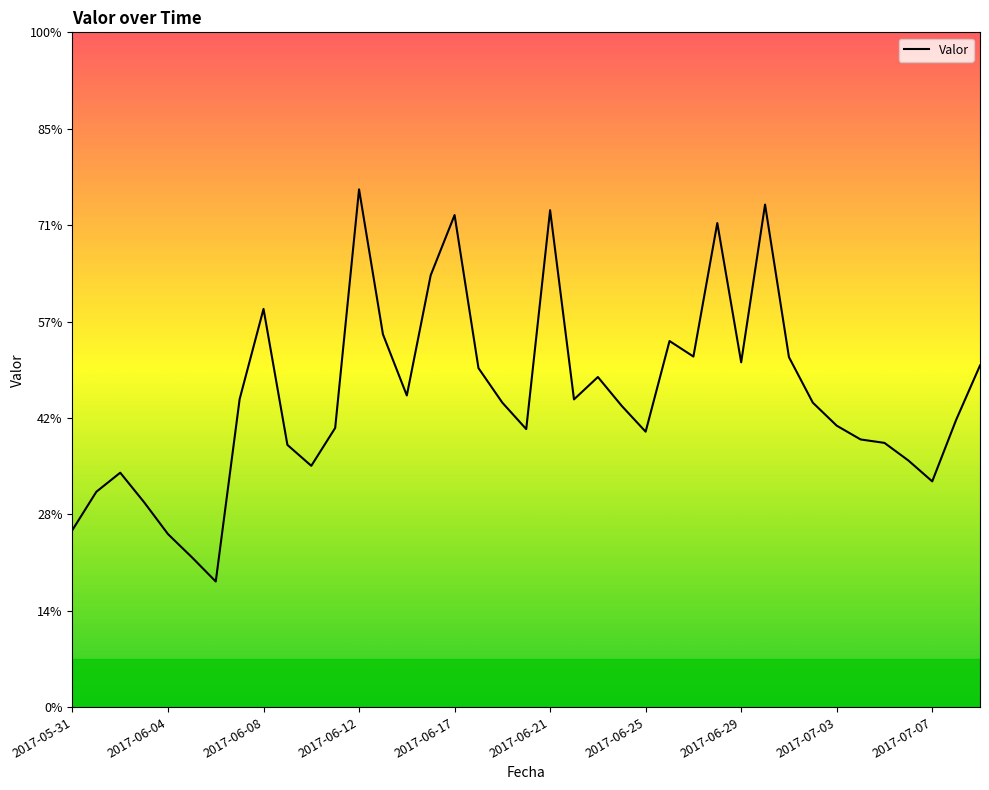

True or false: the data has more than 2 interior local peaks.

True